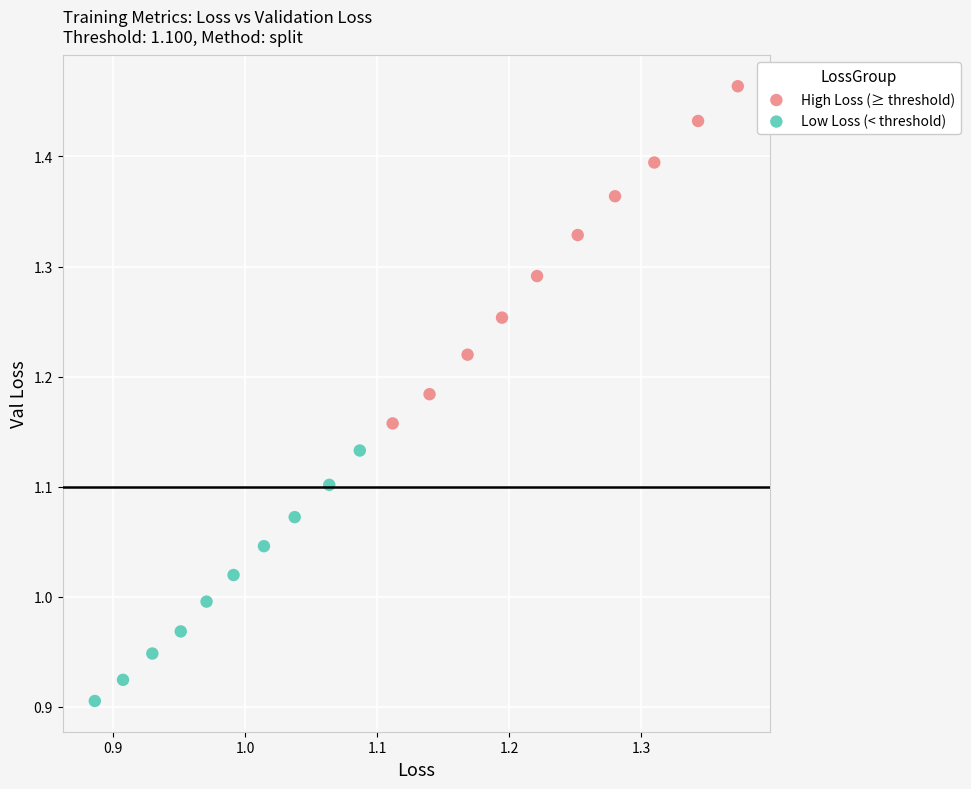

Which series reaches the maximum Y coordinate?

High Loss (≥ threshold)